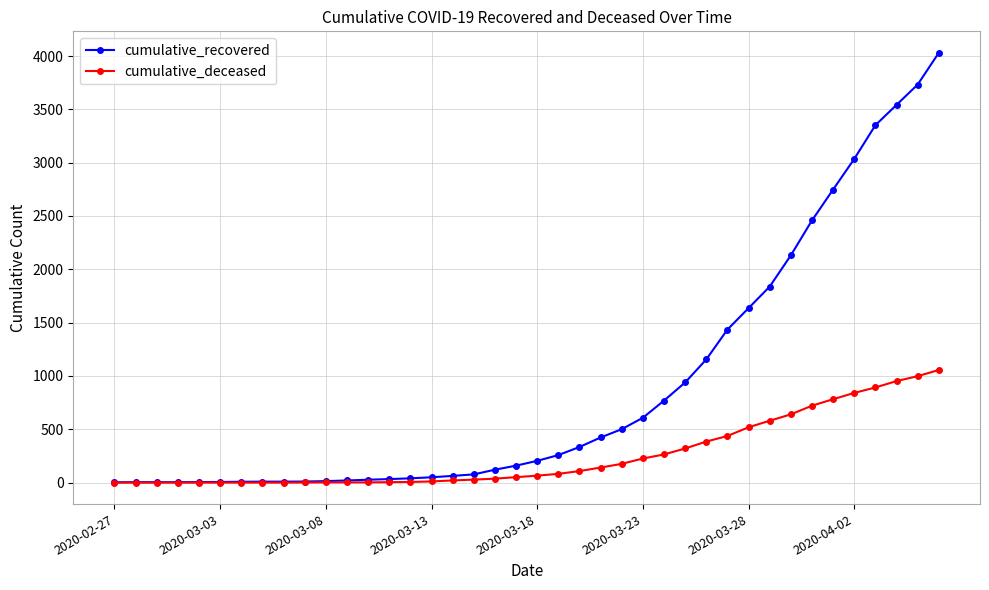

List the series in order of their overall mean, lowest first.

cumulative_deceased, cumulative_recovered